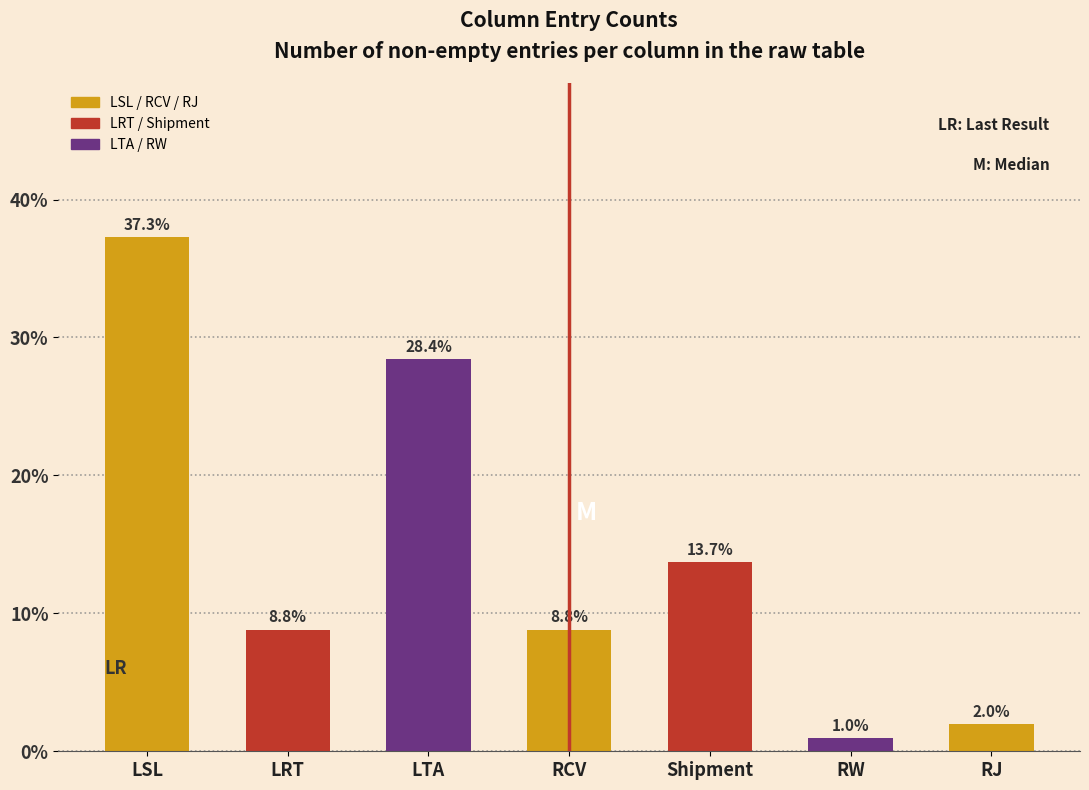

Reading right to left, transcribe all the data shown in this chart.

RJ=2.0	RW=1.0	Shipment=13.7	RCV=8.8	LTA=28.4	LRT=8.8	LSL=37.3